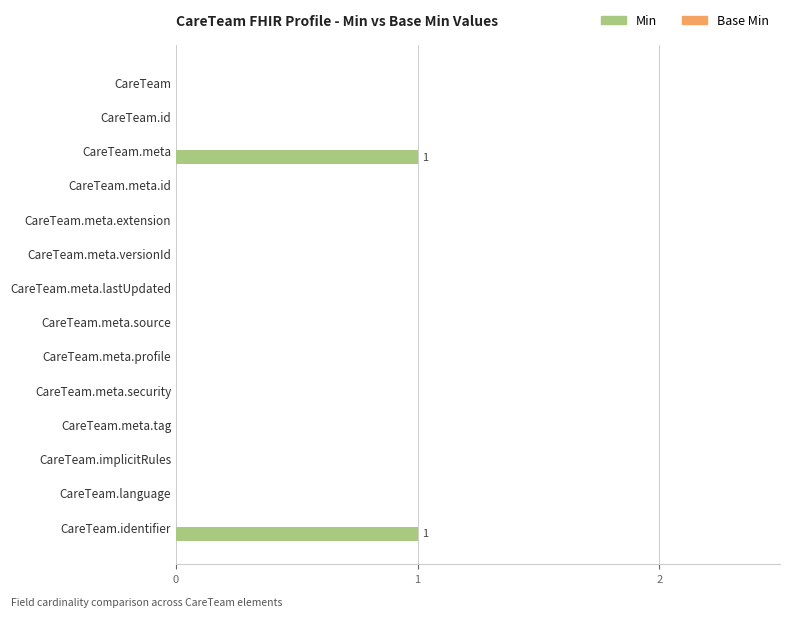

The value at CareTeam.language is 0. True or false?

True